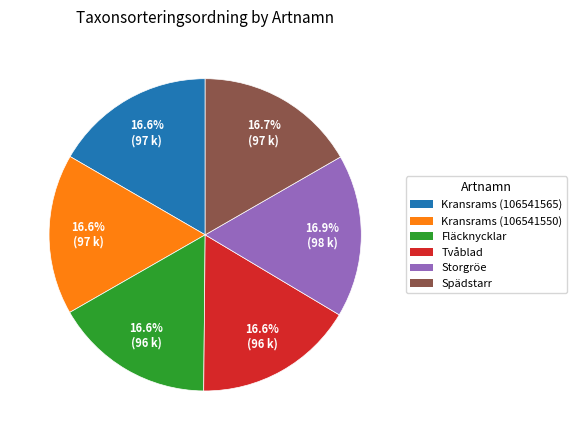

What is the ratio of the value at Spädstarr to the value at Kransrams (106541550)?

1.0